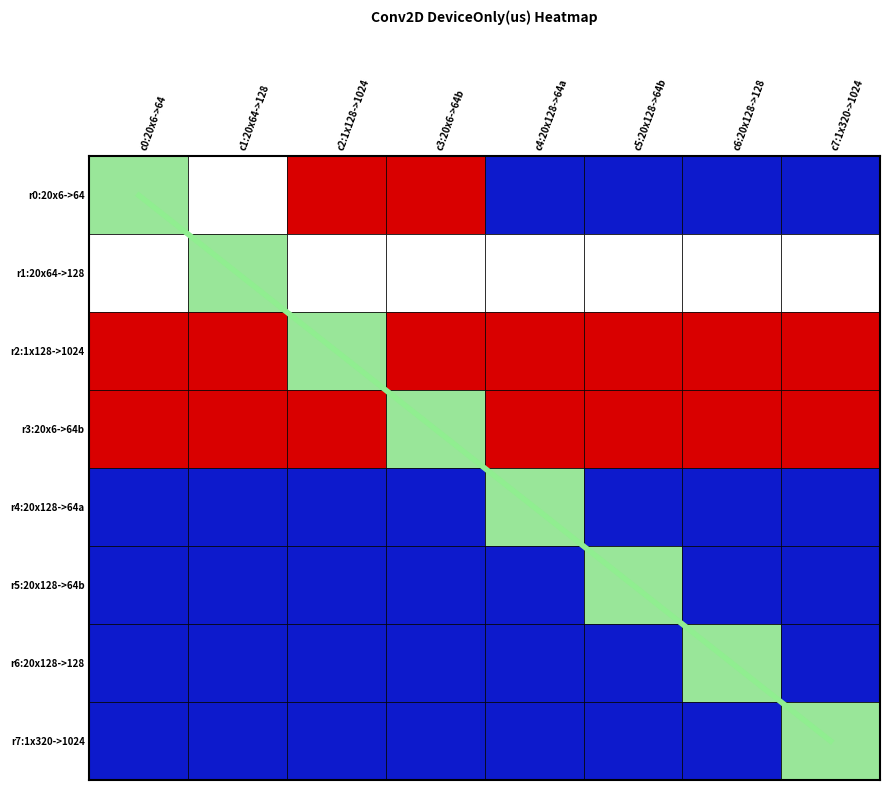

What is the smallest value displayed?

0.5